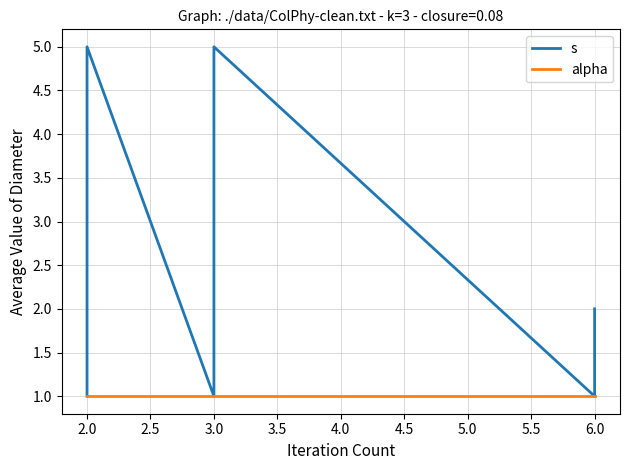

The value of s at 2.0 is 5. True or false?

False